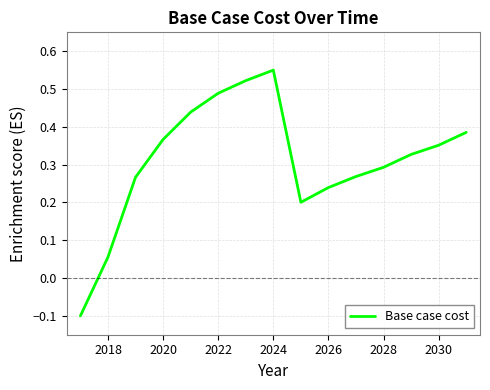

Which category has the highest value across all series?

2024